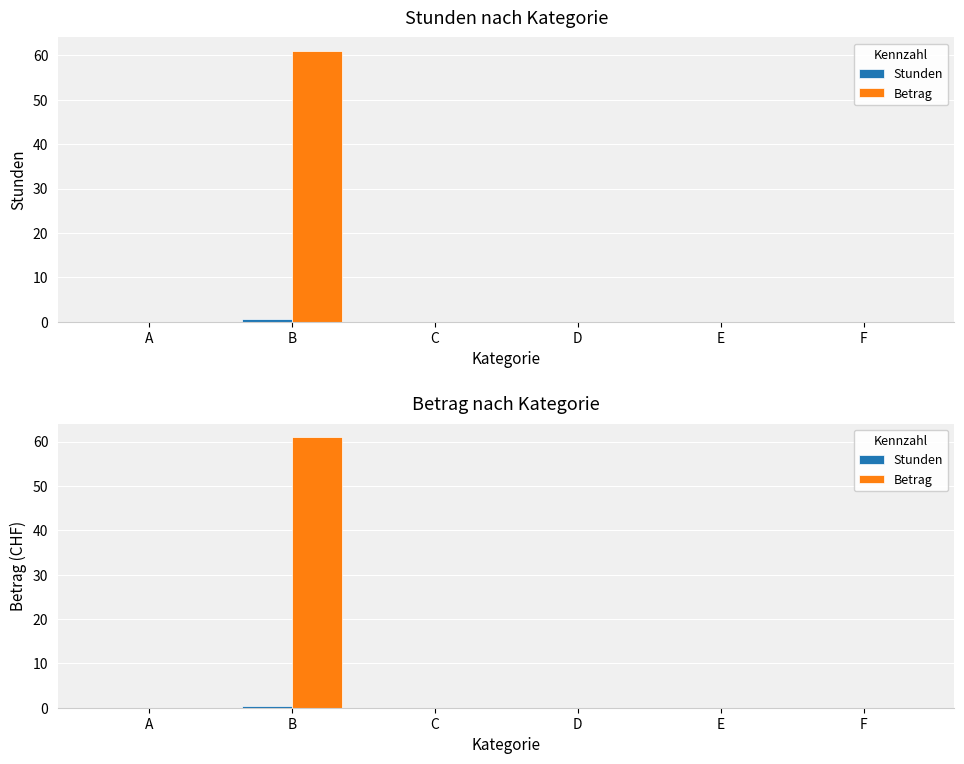

The Stunden series shows 0.8 at B. True or false?

False